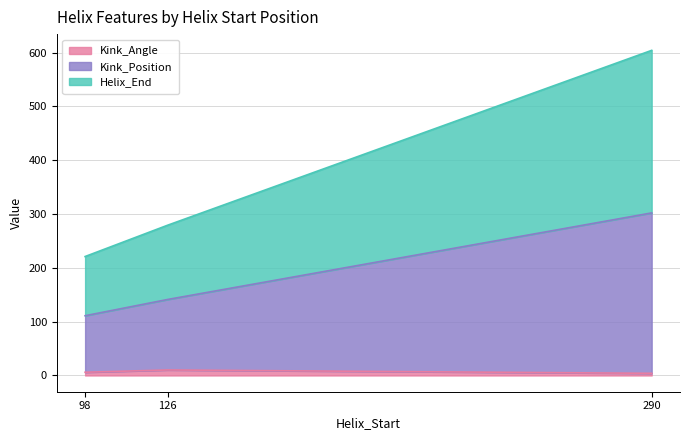

List the series in order of their peak value, lowest first.

Kink_Angle, Kink_Position, Helix_End